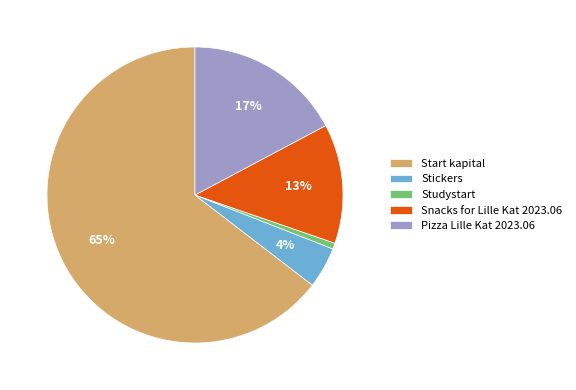

Which category has the smallest portion of the pie?

Studystart